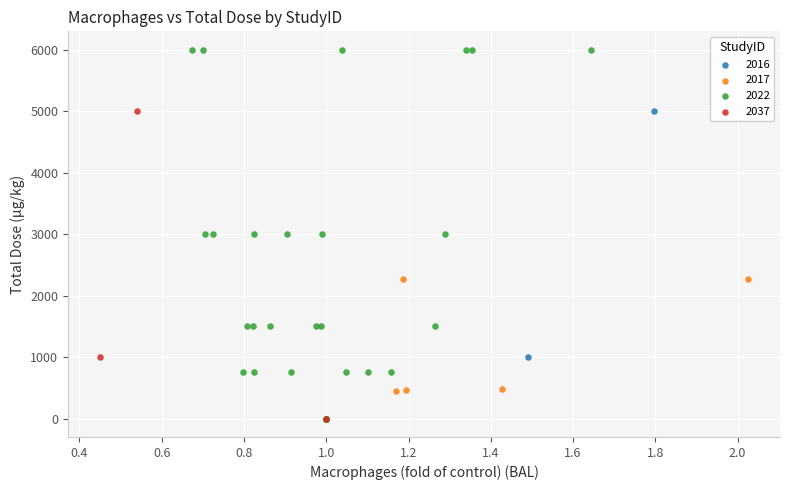

Which series reaches the maximum Y coordinate?

2022